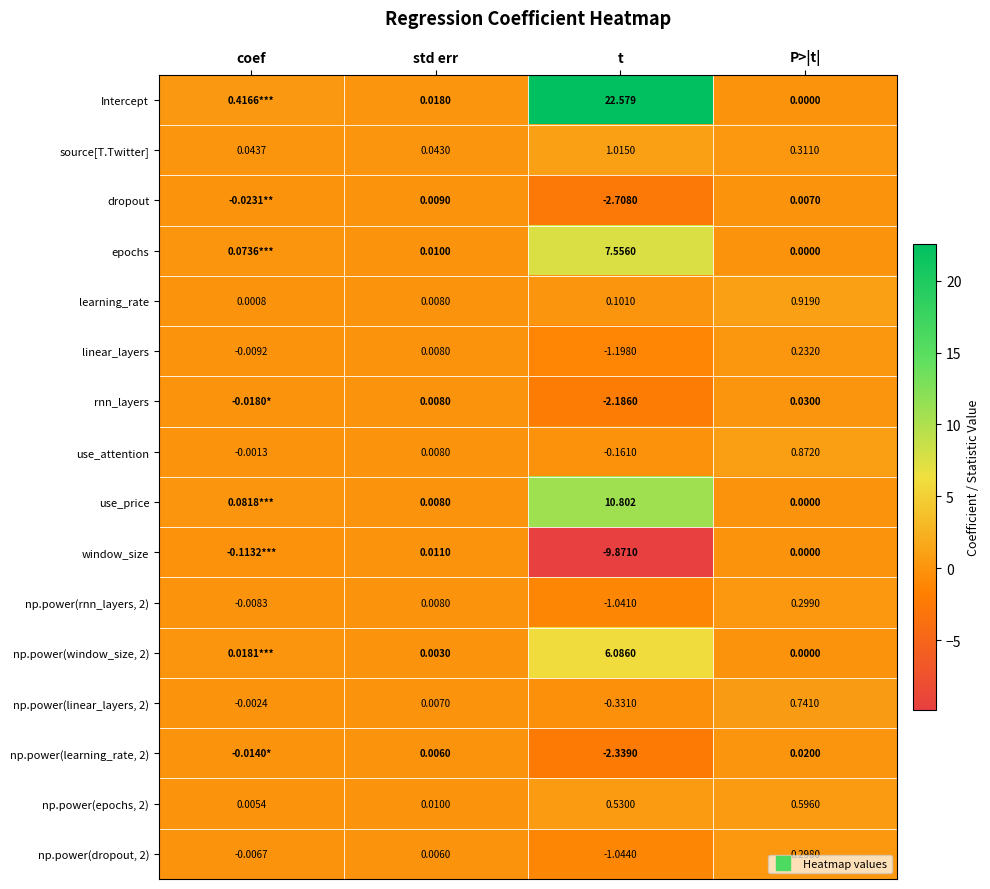

Rank the series by their maximum value, from lowest to highest.

dropout, window_size, np.power(learning_rate, 2), rnn_layers, linear_layers, np.power(dropout, 2), np.power(rnn_layers, 2), np.power(epochs, 2), np.power(linear_layers, 2), use_attention, learning_rate, source[T.Twitter], np.power(window_size, 2), epochs, use_price, Intercept